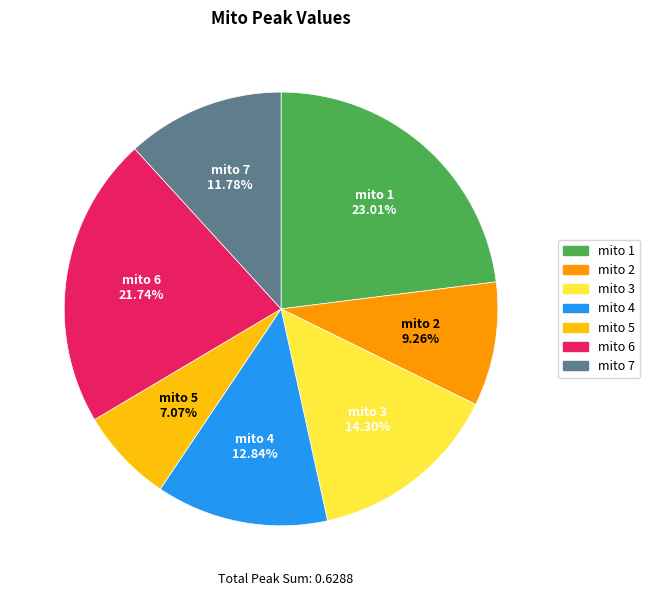

To the nearest percent, what portion does mito 6 represent?

22%